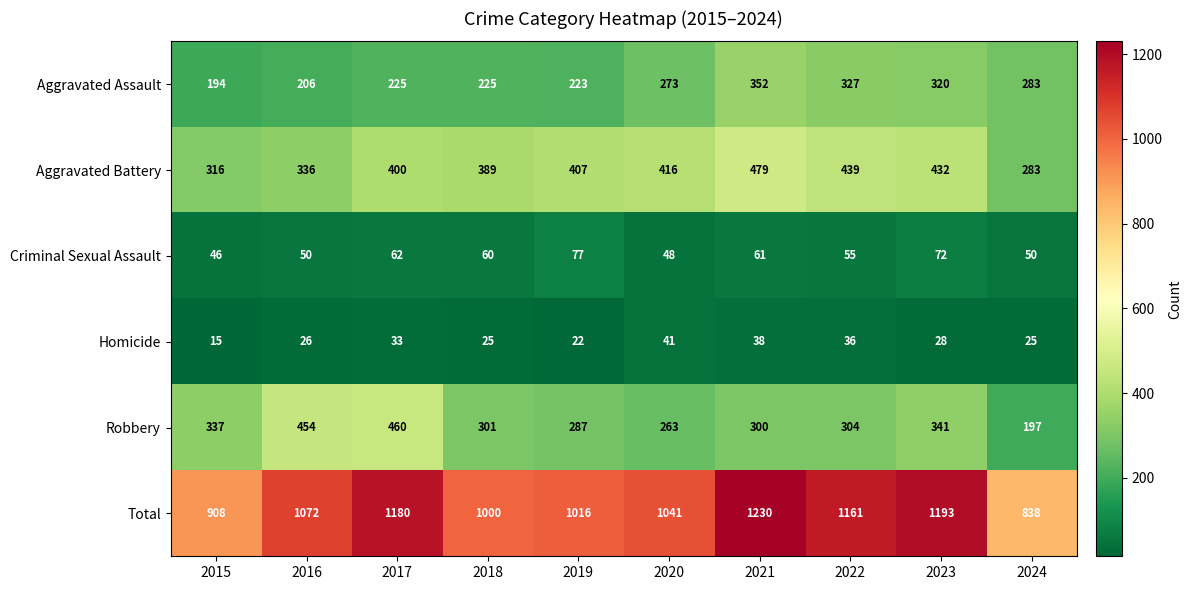

At which label is Robbery closest to 328?

2015